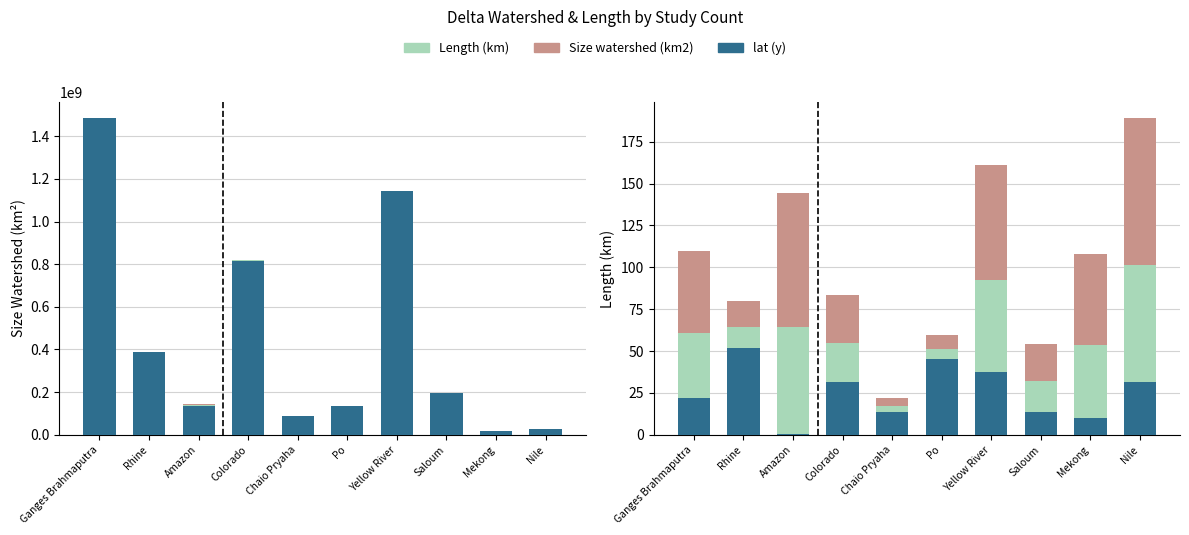

Rank the series at Saloum from highest to lowest value.

Size watershed (km2), Length (km), lat (y)